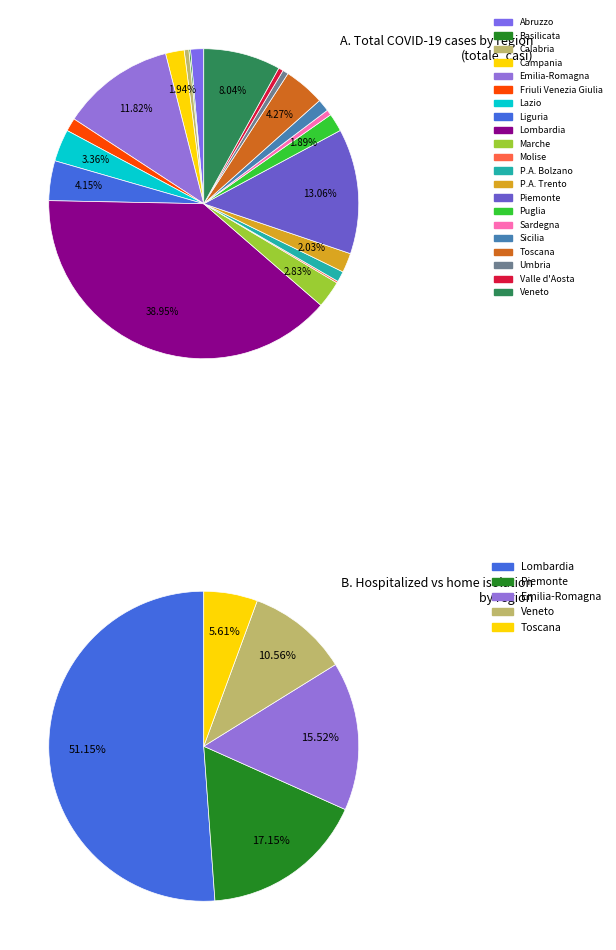

Which slice is the smallest?

Basilicata